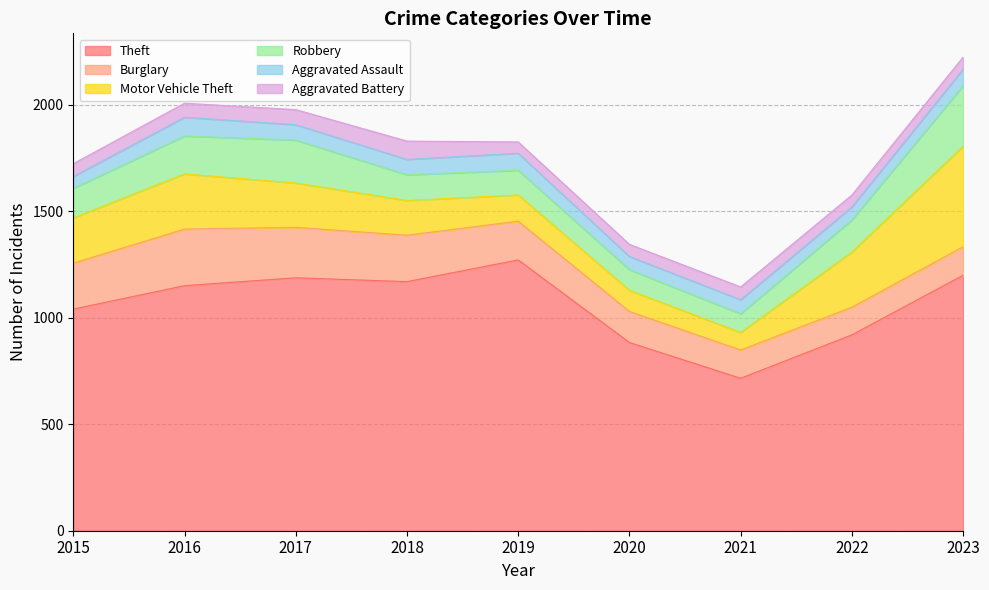

Does the chart have visible grid lines?

Yes